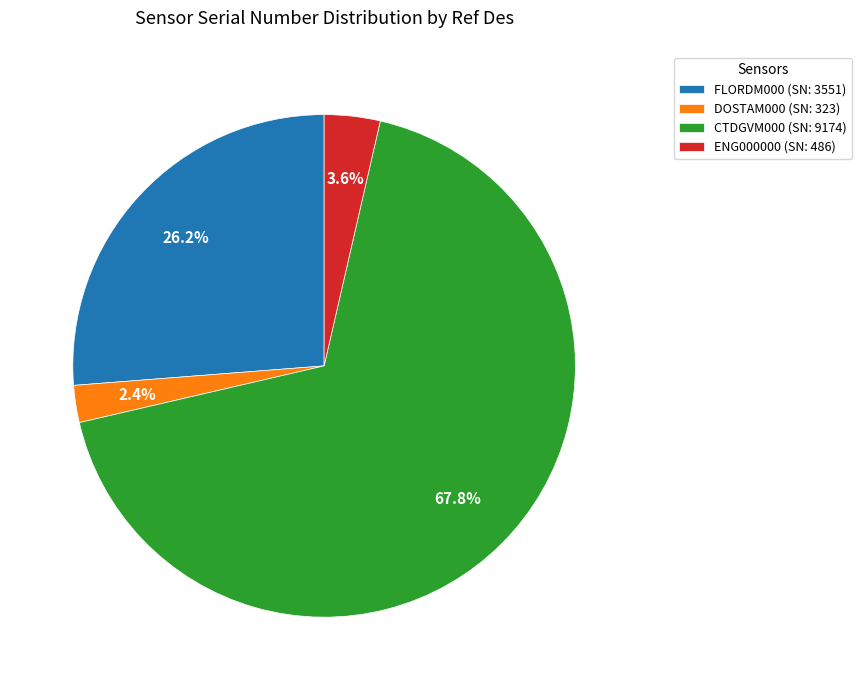

Between ENG000000 (SN: 486) and FLORDM000 (SN: 3551), which is larger?

FLORDM000 (SN: 3551)